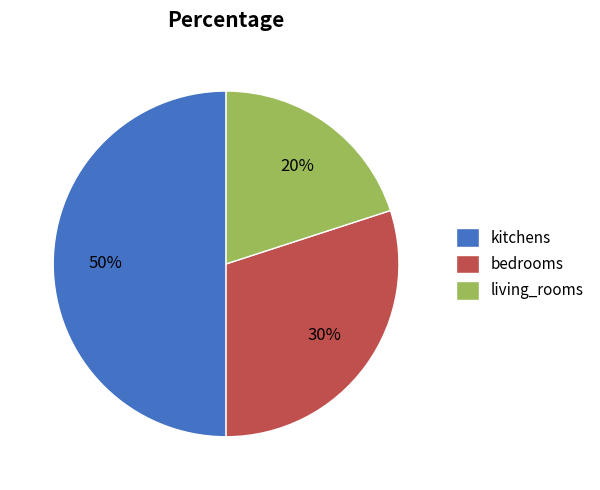

To the nearest percent, what is the difference between the largest and smallest slice percentages?

30%